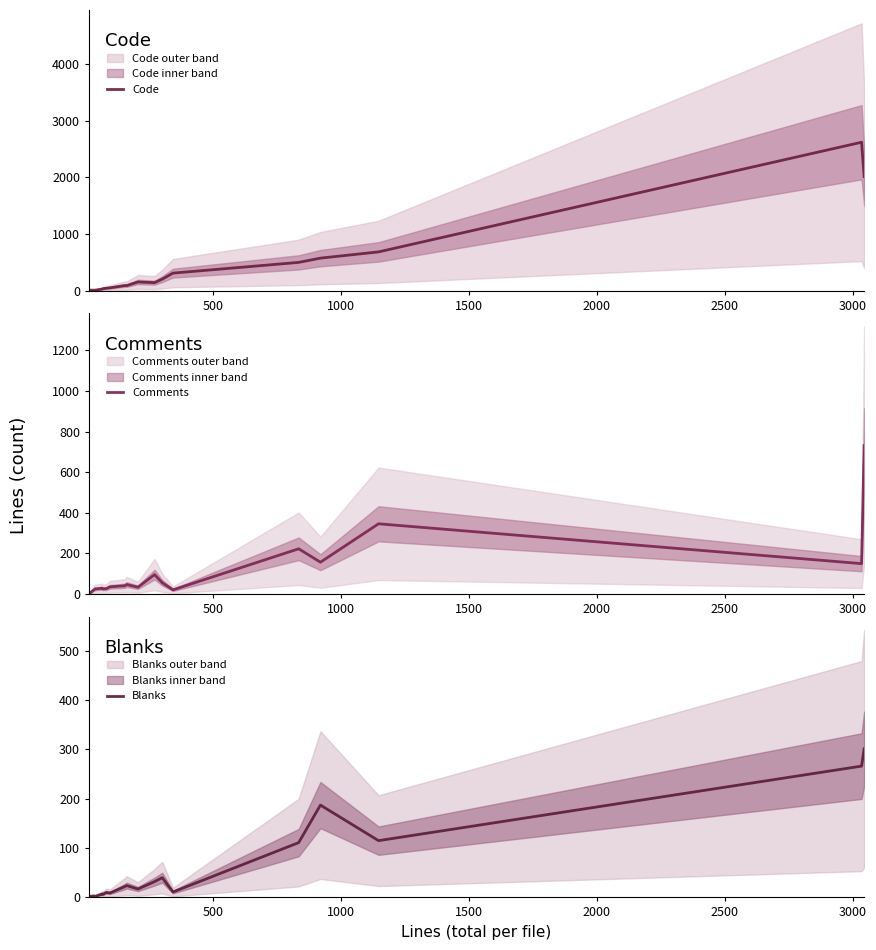

What are all the series names shown in the legend?

Code, Comments, Blanks